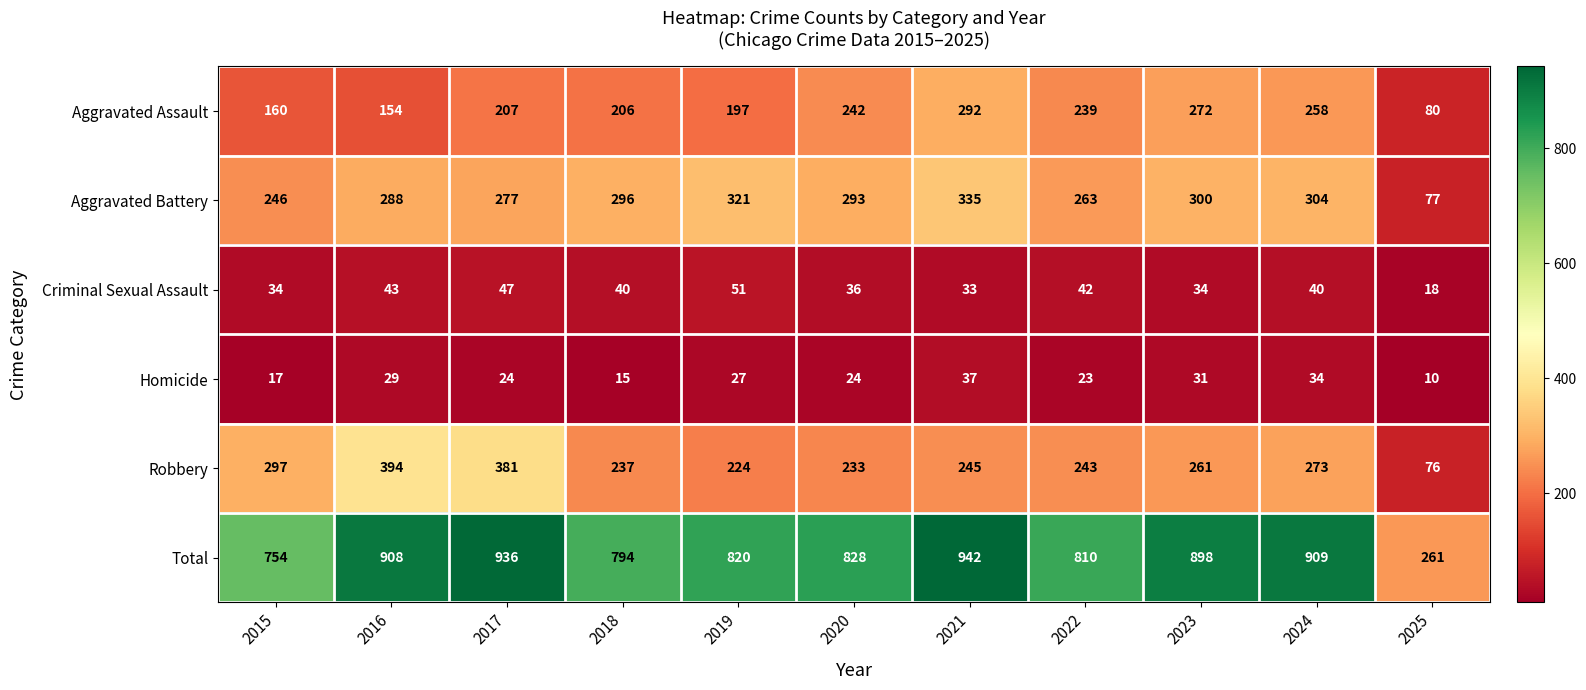

Which series changed the most between 2017 and 2021?

Robbery